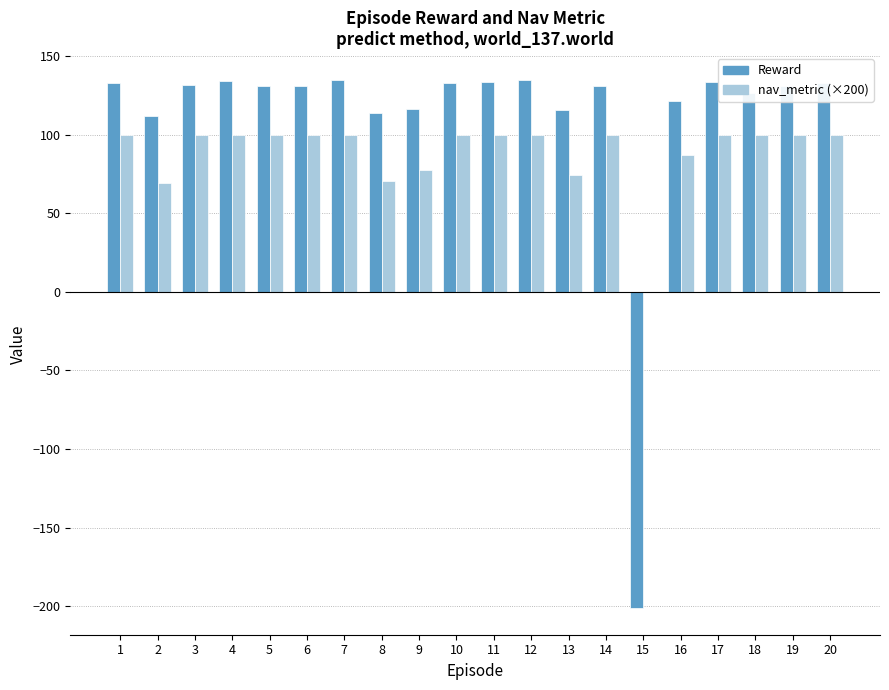

Does the chart contain stacked bars?

No